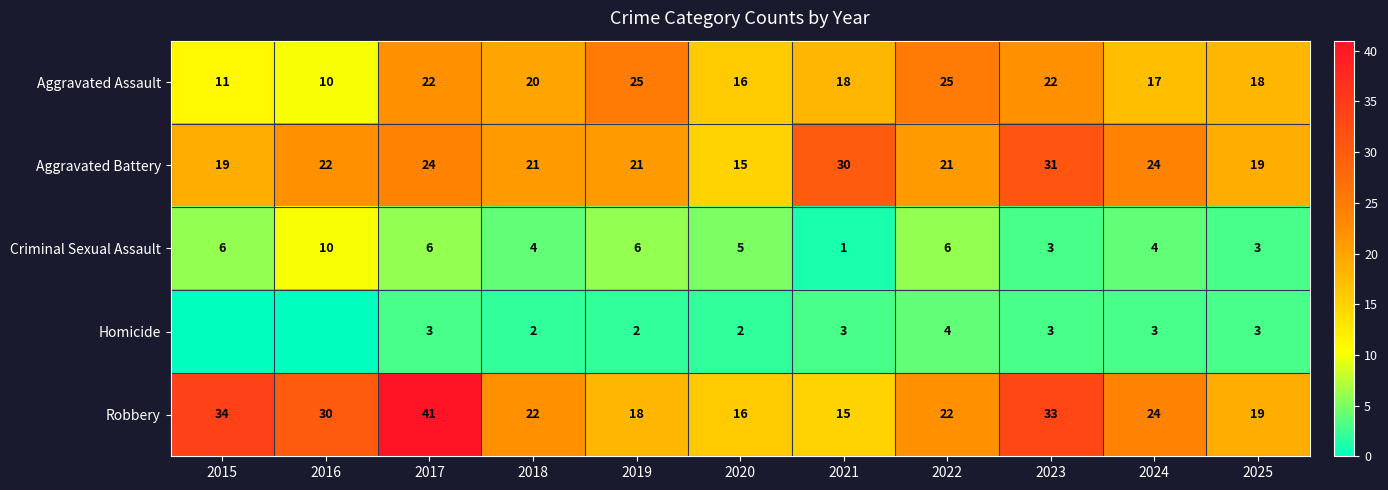

Is it true that Criminal Sexual Assault equals 6 at 2017?

True